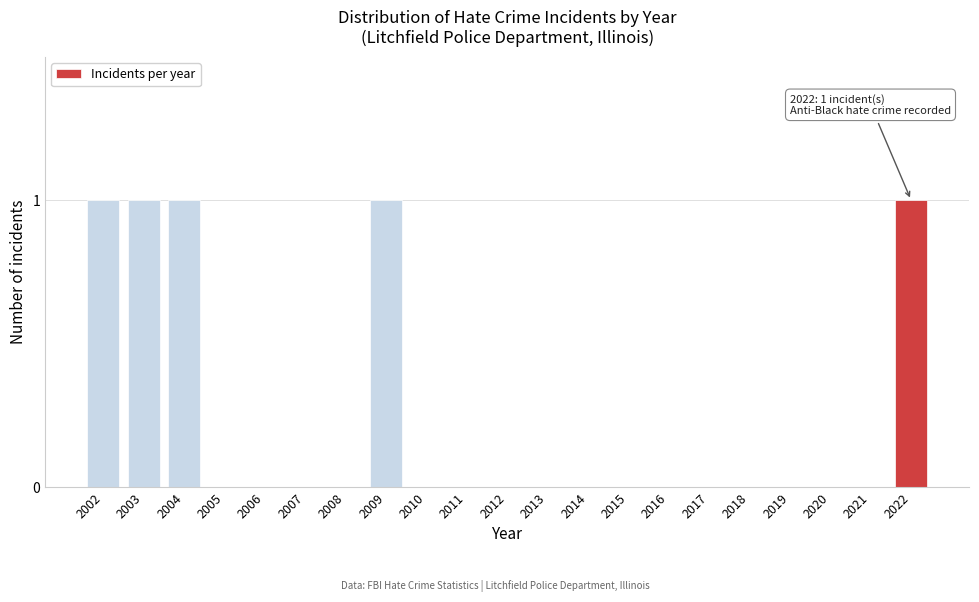

Reading right to left, list all the values displayed in this chart.

2022=1	2021=0	2020=0	2019=0	2018=0	2017=0	2016=0	2015=0	2014=0	2013=0	2012=0	2011=0	2010=0	2009=1	2008=0	2007=0	2006=0	2005=0	2004=1	2003=1	2002=1